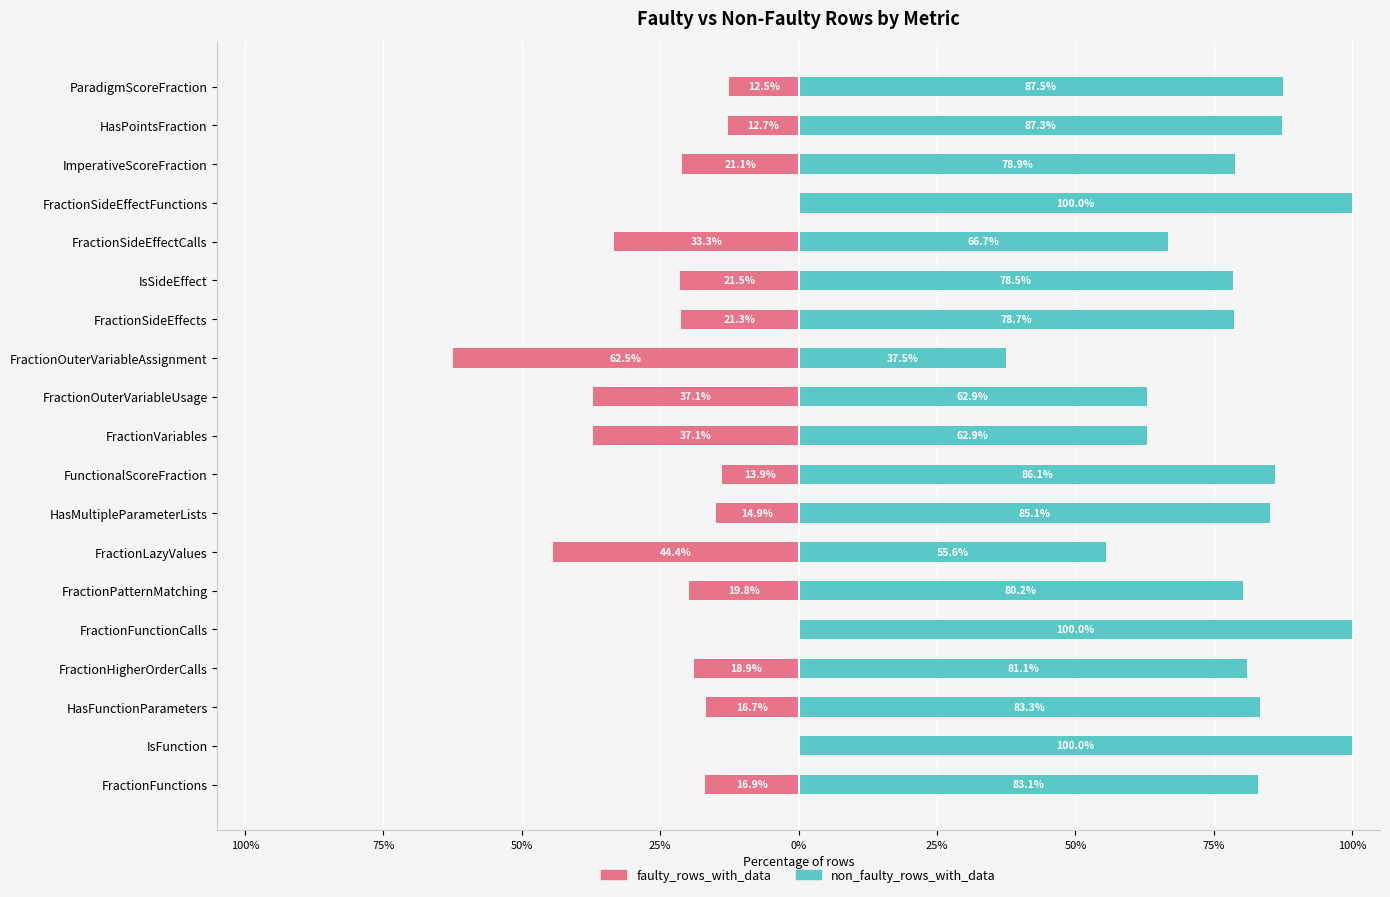

How many data points in non_faulty_rows_with_data are less than 81?

9